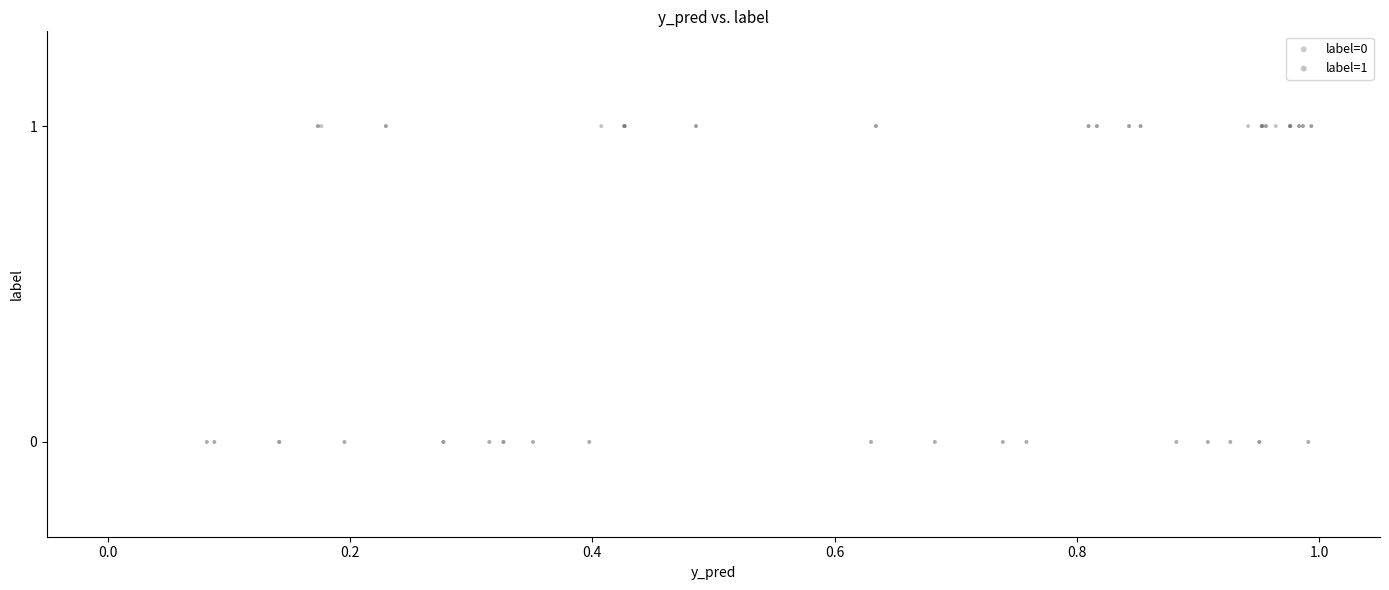

Which series contains the lowest Y value?

label=0